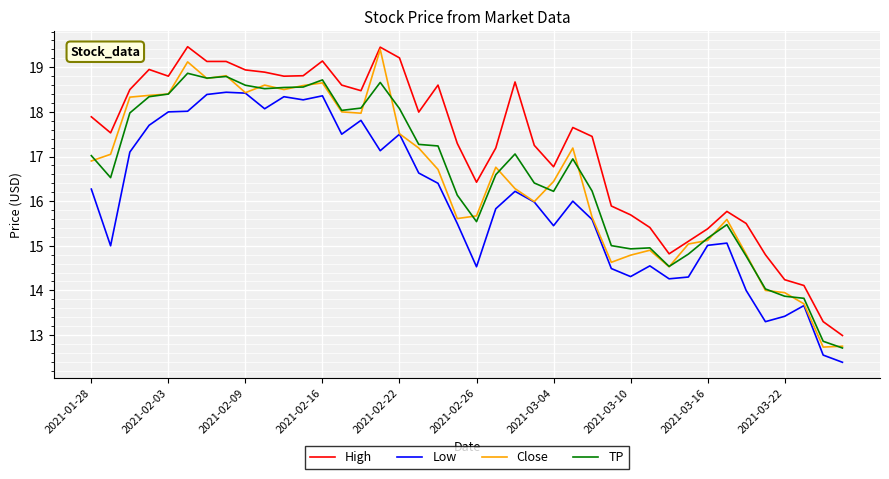

True or false: Low and High cross at least once.

False